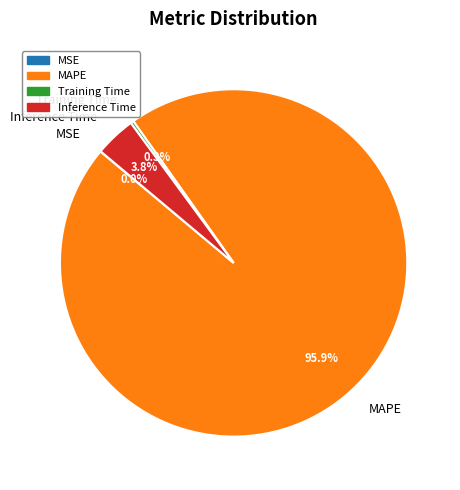

Which category accounts for the majority?

MAPE